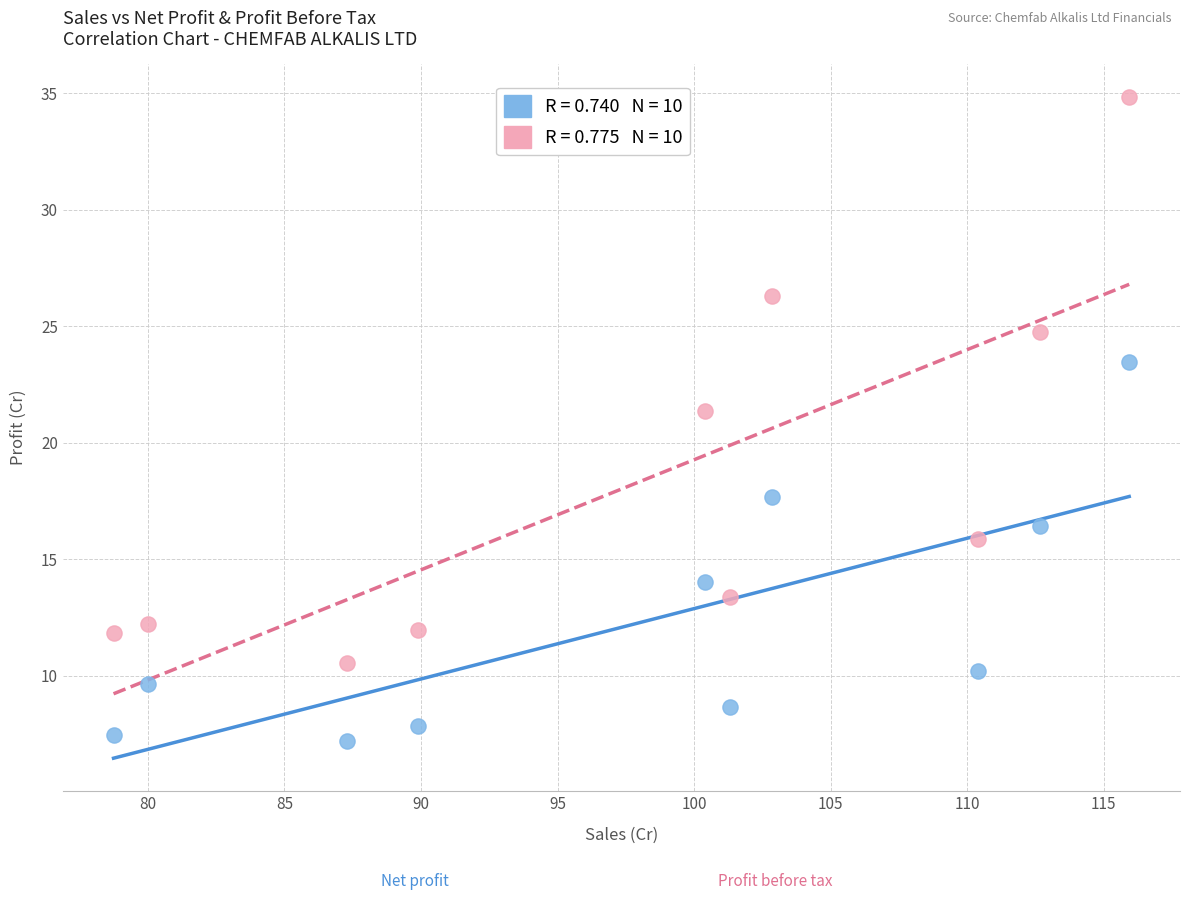

Across all data points, what is the range of Y values (max minus min)?

27.6